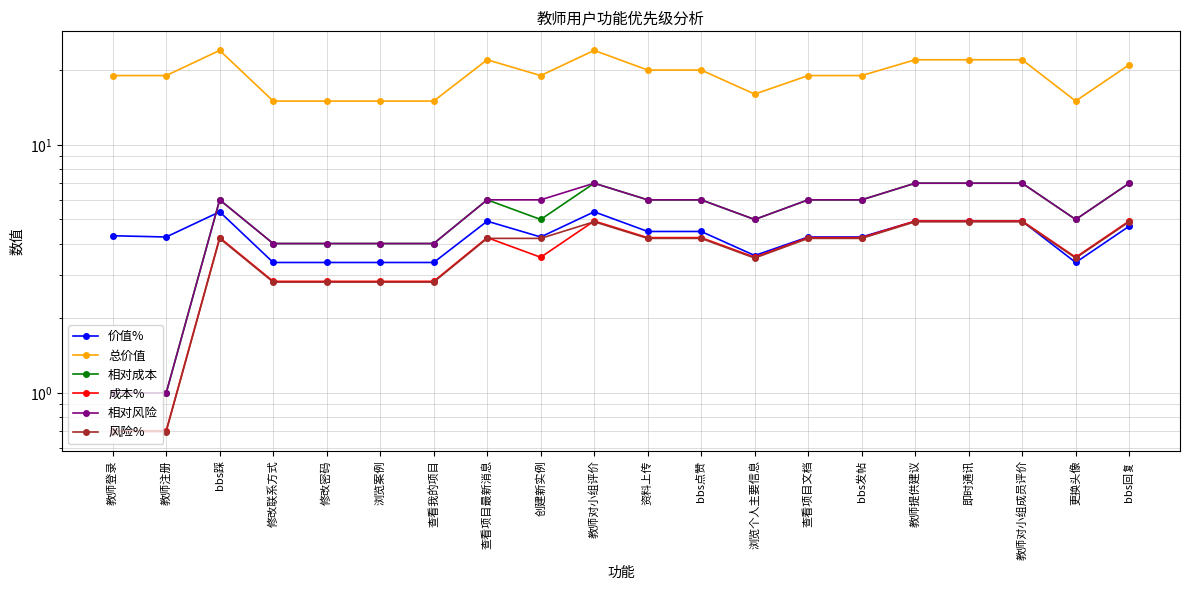

What is the smallest value displayed?

0.7